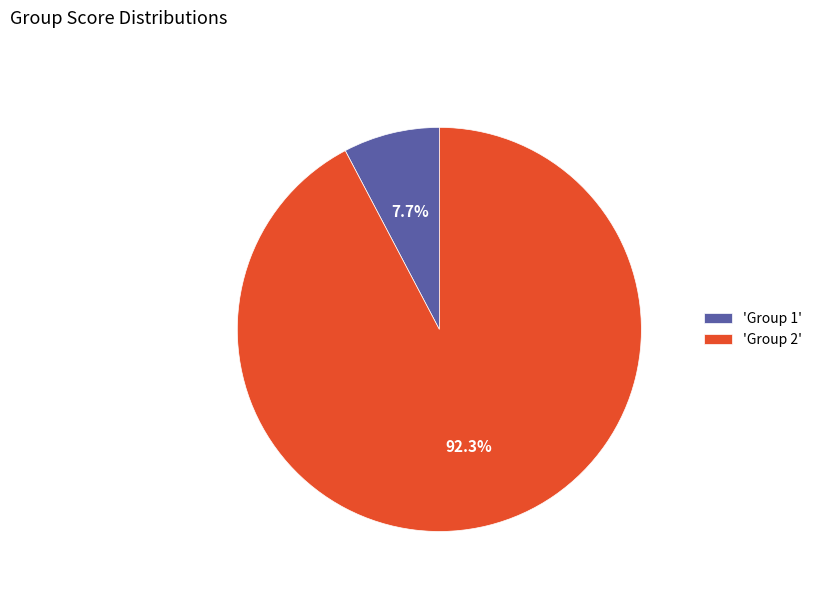

To the nearest percent, what is the average slice percentage?

50%